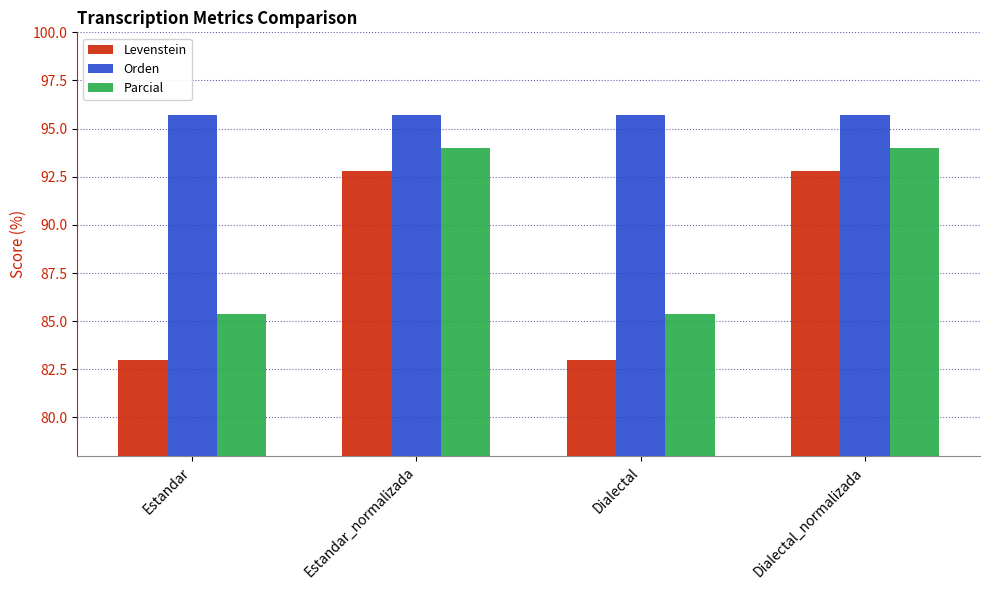

Rank the series by their average value, from highest to lowest.

Orden, Parcial, Levenstein